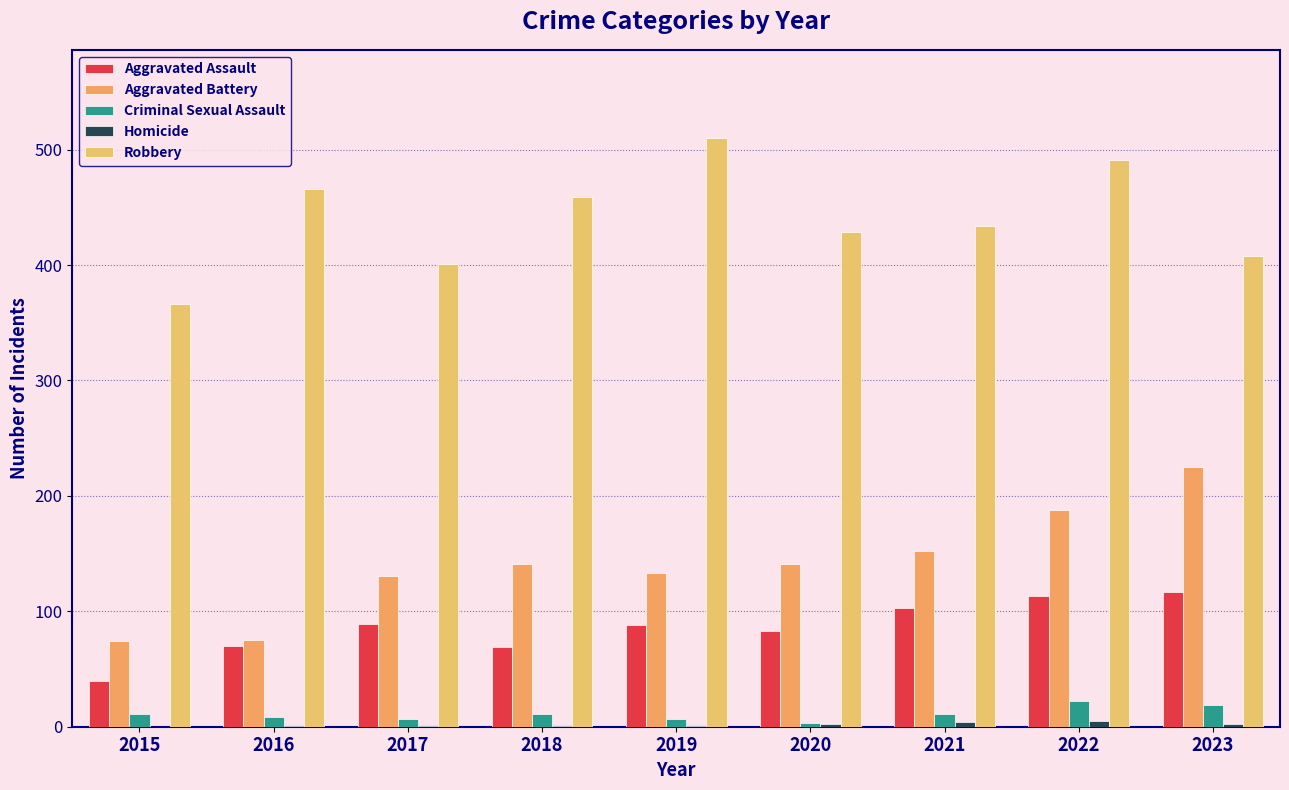

How many categories are shown in the chart?

9